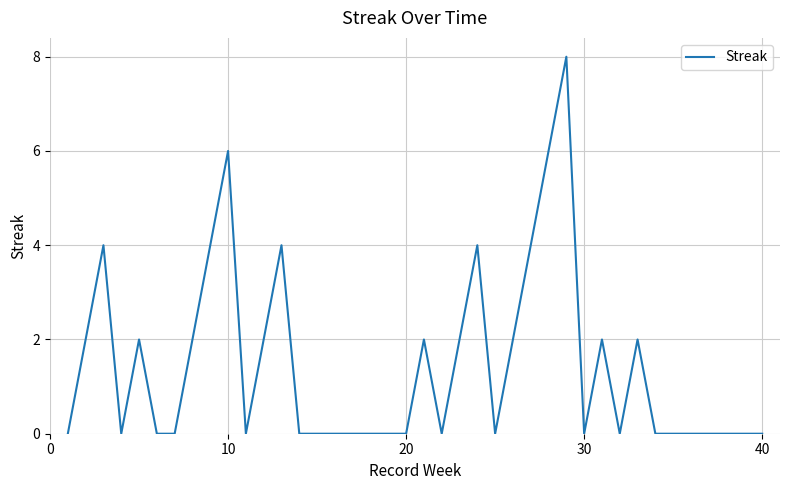

What is the maximum value shown in the chart?

8